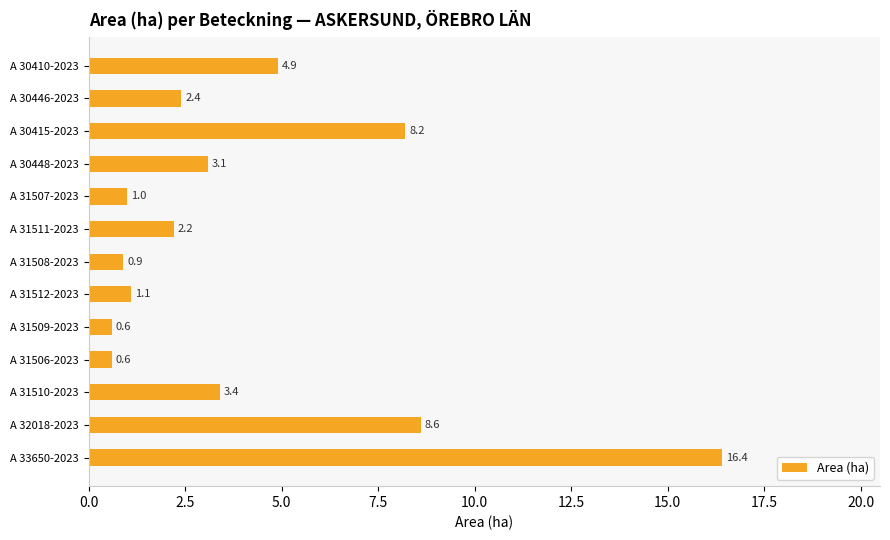

Does the chart contain stacked bars?

No